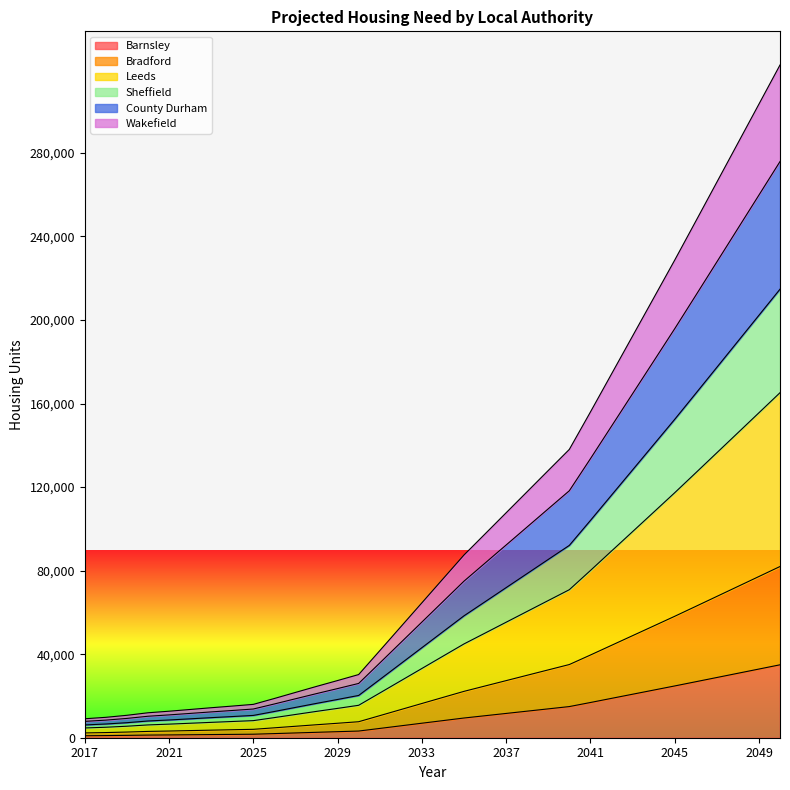

Is it true that Sheffield equals 96532 at 2033?

False